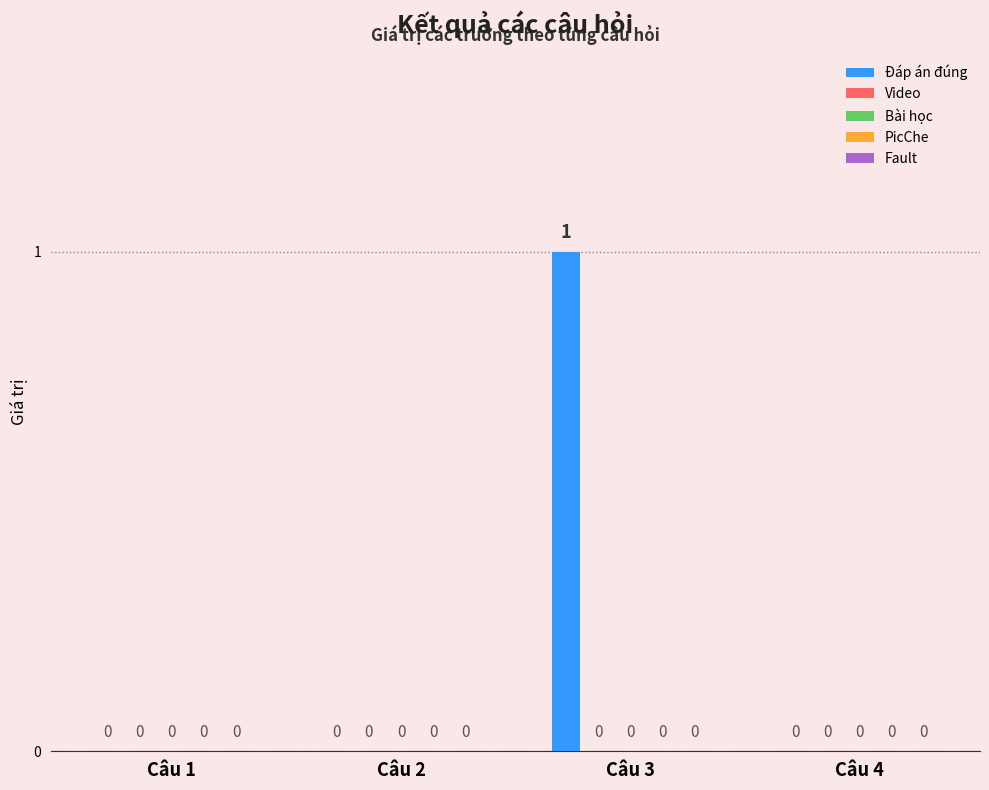

Are the bars horizontal?

No